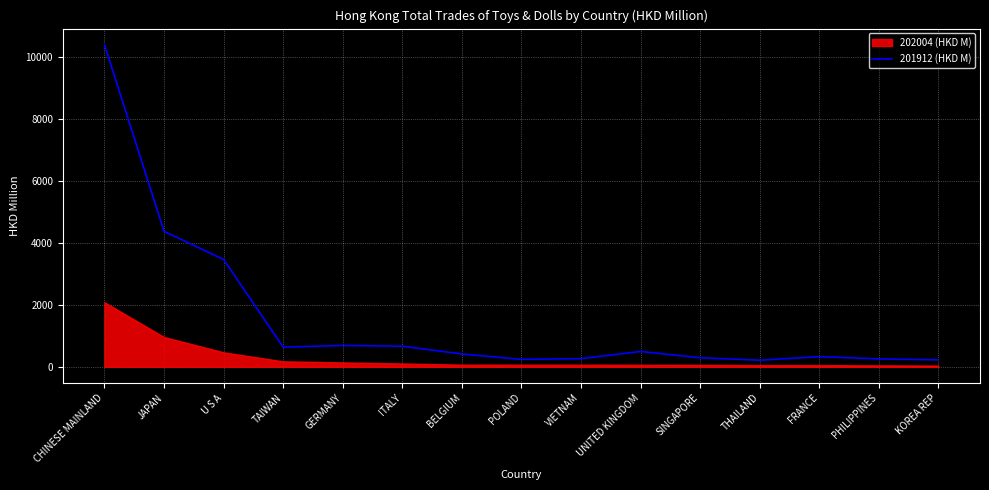

At which label does 201912 (HKD M) reach its peak?

CHINESE MAINLAND